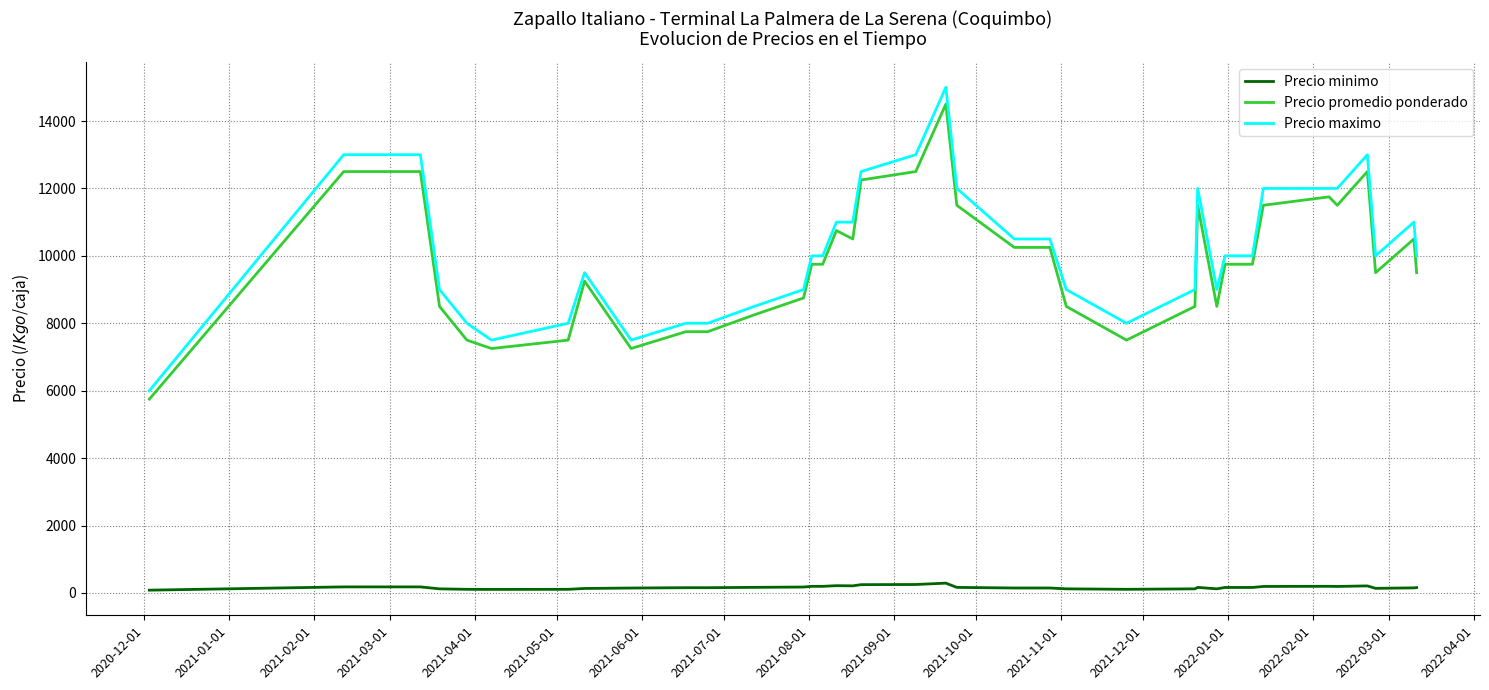

What is the maximum value for Precio maximo?

15000